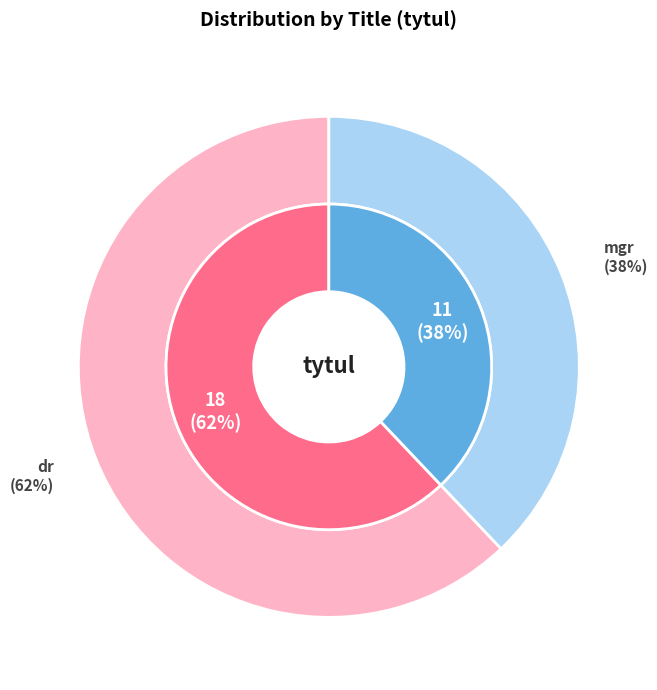

Which has a higher value, mgr or dr?

dr